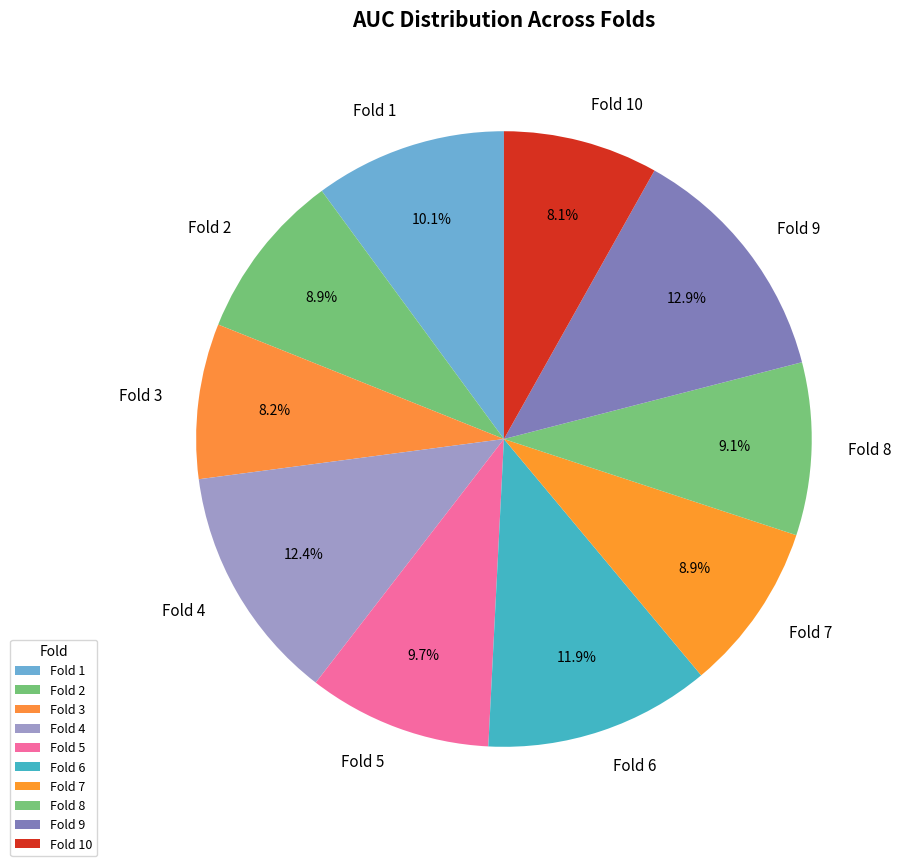

How much of the chart is everything except Fold 9?

87.1%